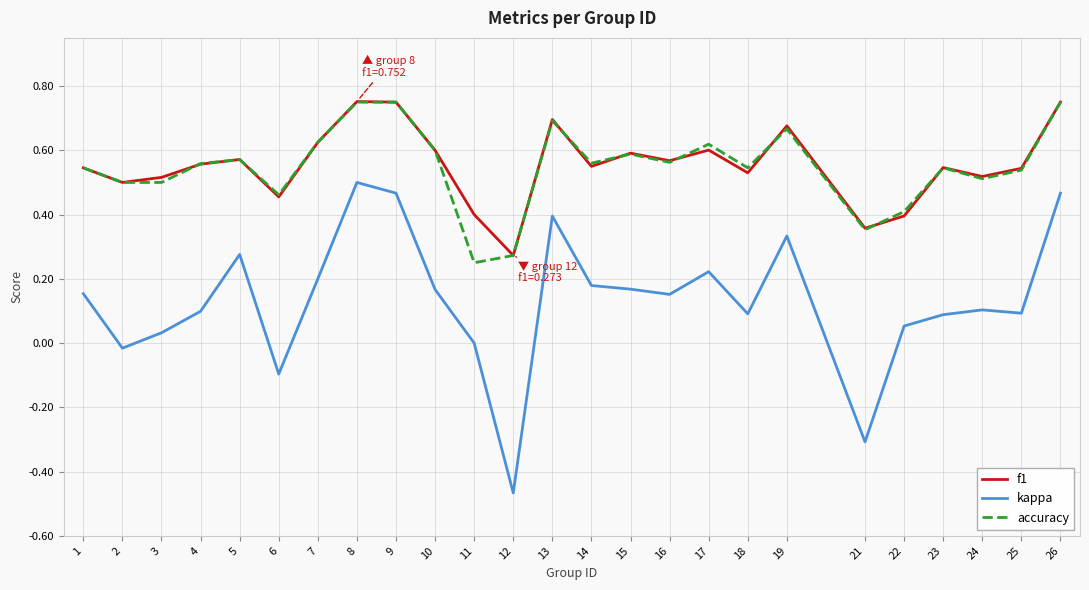

At which category does the chart reach its minimum across all series?

12